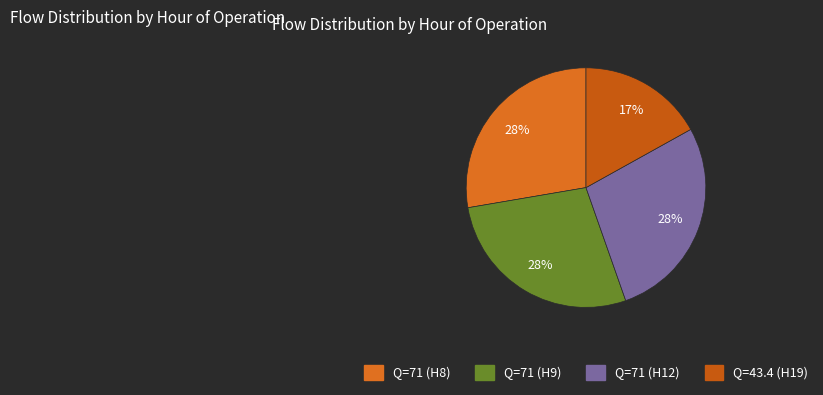

Count the number of slices in the pie.

4